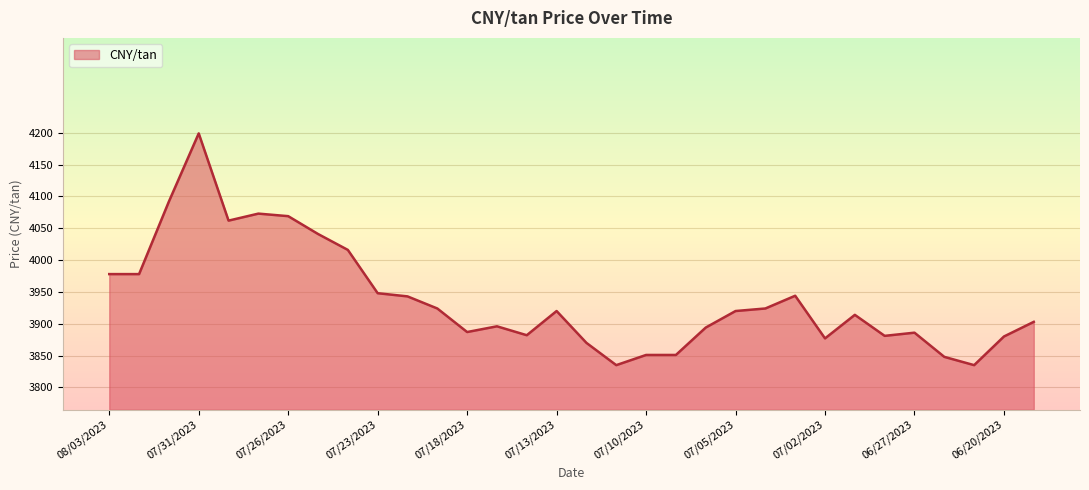

What is the greatest value displayed?

4199